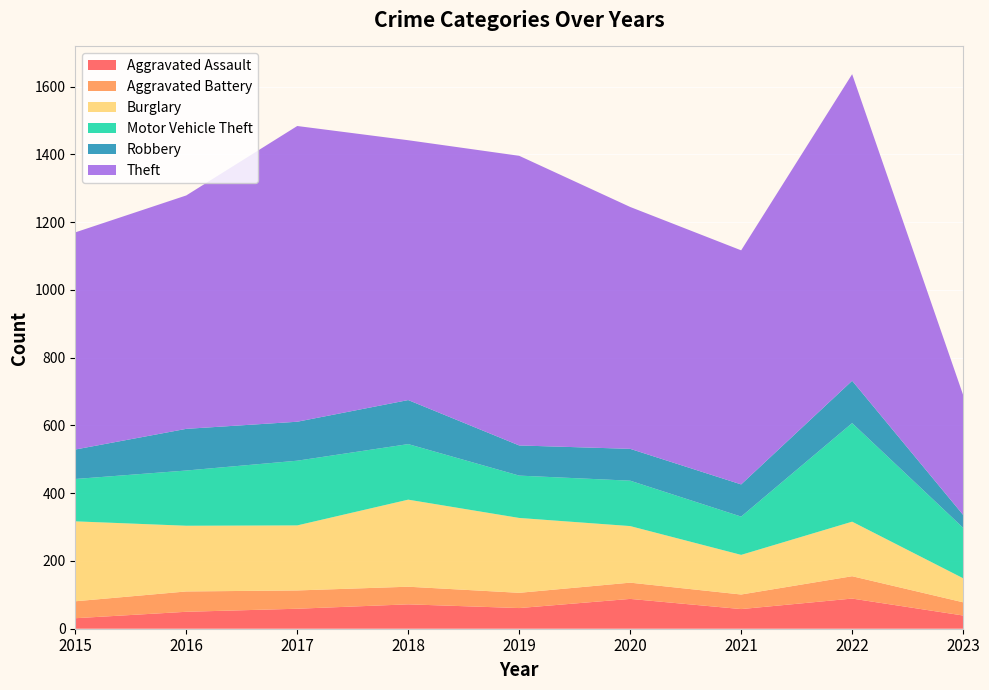

Reading left to right, what are all the values shown in this chart?

Aggravated Assault: 31	50	59	72	61	88	58	89	39
Aggravated Battery: 50	60	54	52	45	48	43	66	39
Burglary: 236	194	192	257	221	167	117	161	71
Motor Vehicle Theft: 125	163	191	164	125	134	113	291	149
Robbery: 87	123	115	130	89	94	95	125	38
Theft: 641	689	873	767	855	714	691	905	354